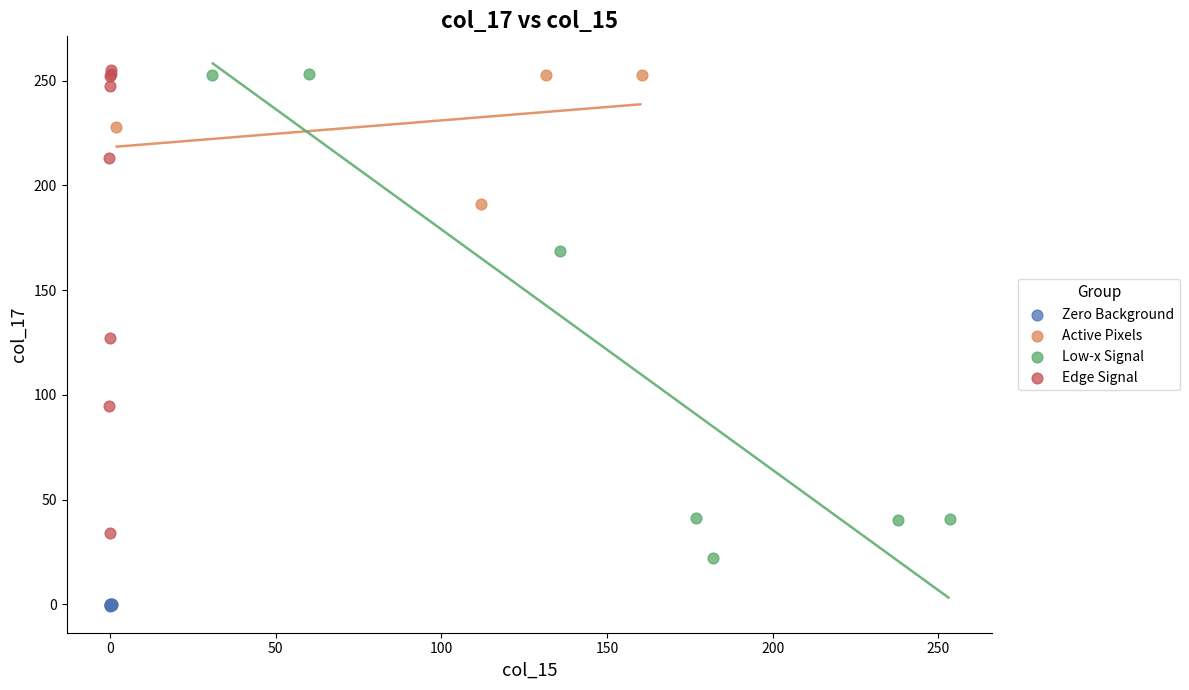

Which series reaches the minimum Y coordinate?

Zero Background